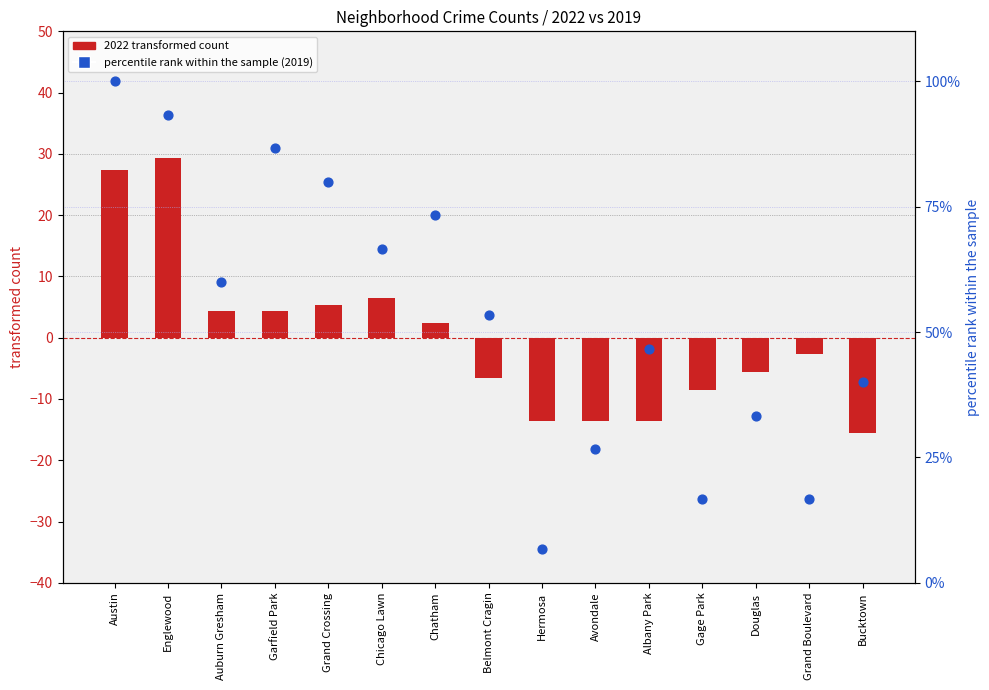

What is the total value across all series at Englewood?

122.7